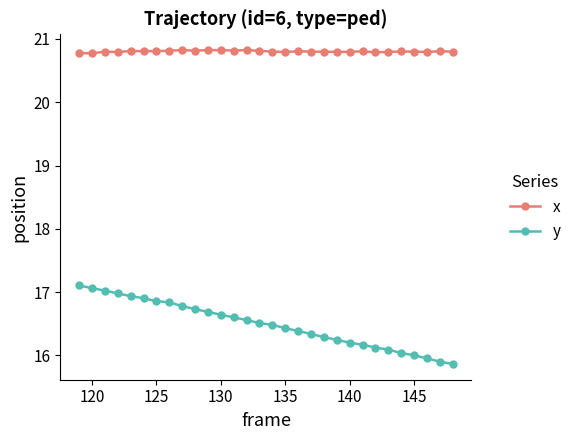

Which series has the widest spread of values?

y